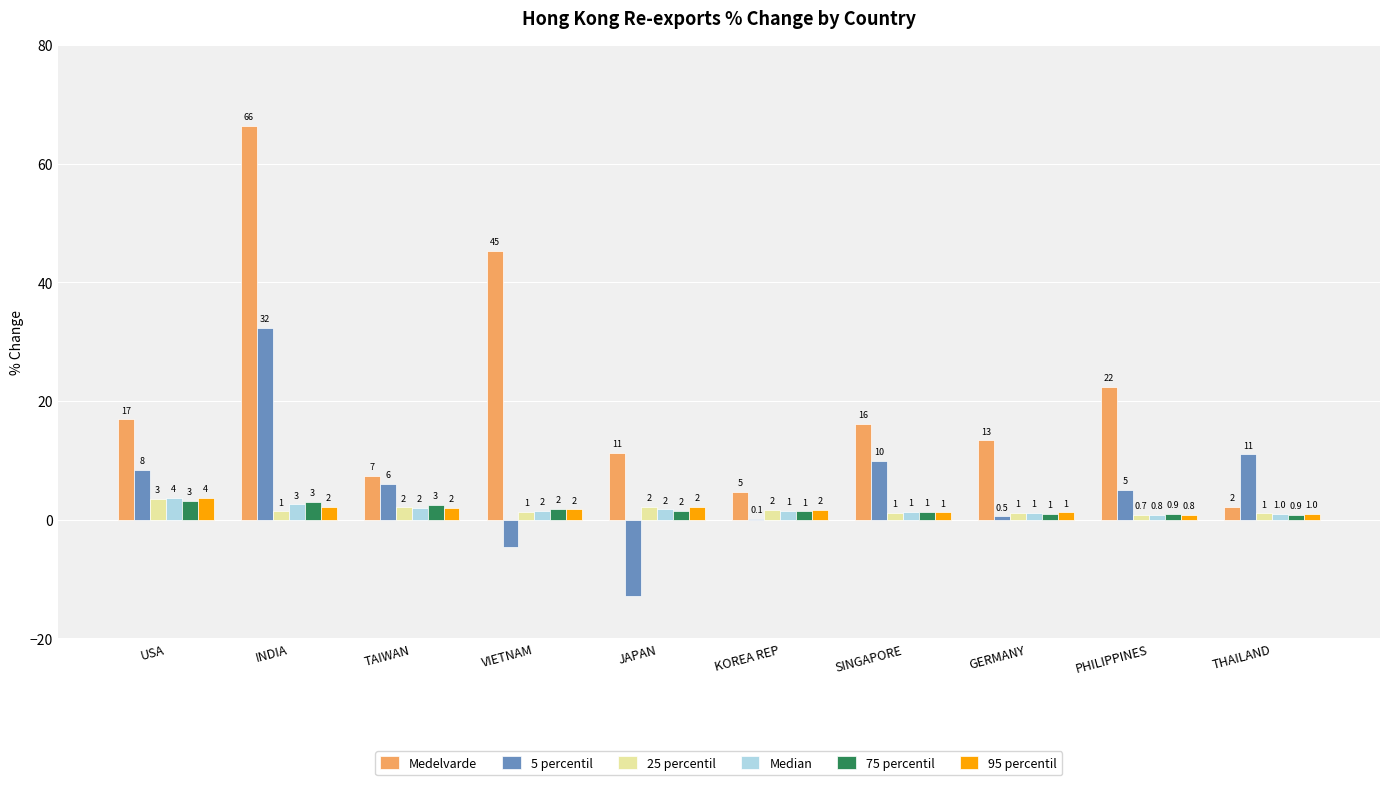

At which label does Medelvarde first exceed 16?

USA